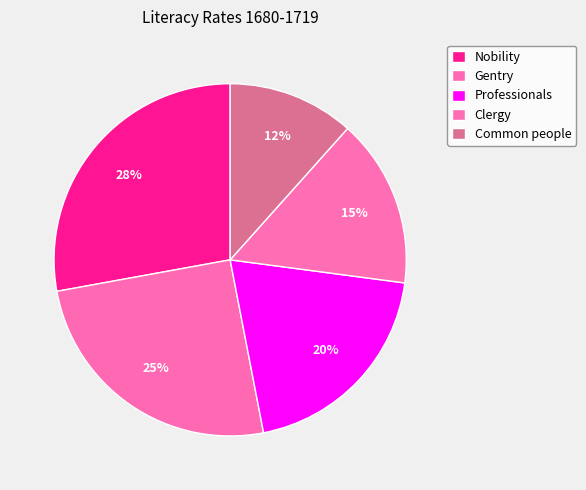

Combined, do Common people and Professionals account for over 50%?

No